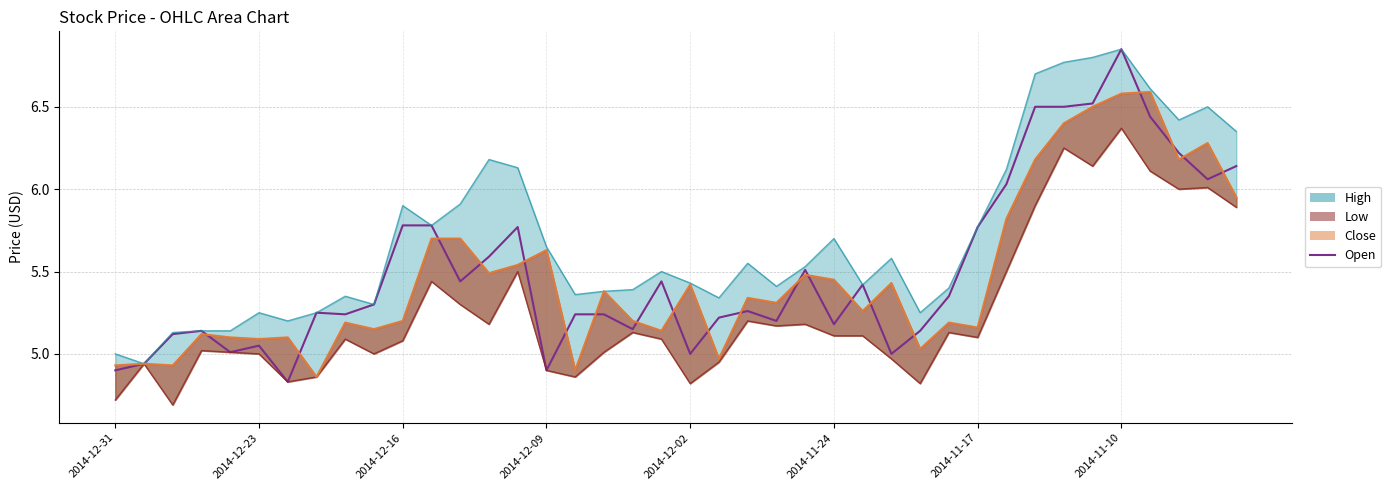

What is the average value?

5.5